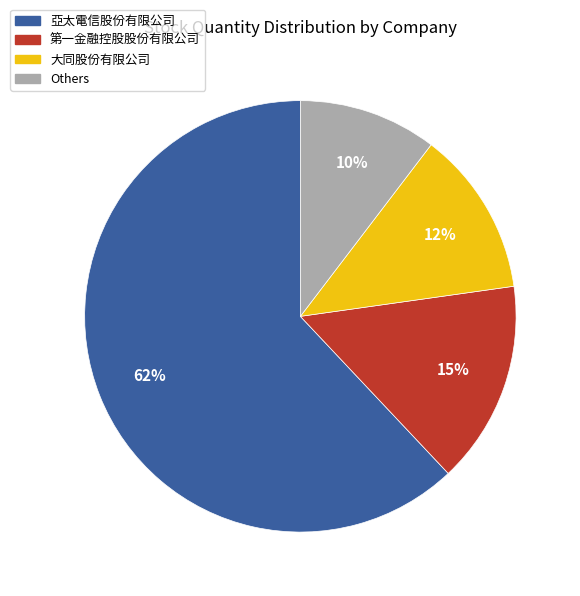

The Others slice represents 2% of the pie. True or false?

False